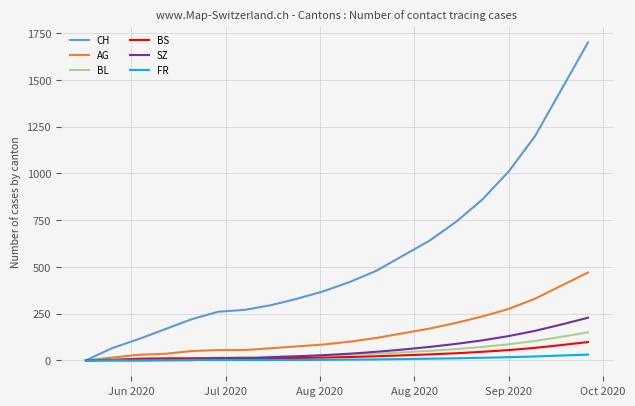

Which series has the largest total across all categories?

CH